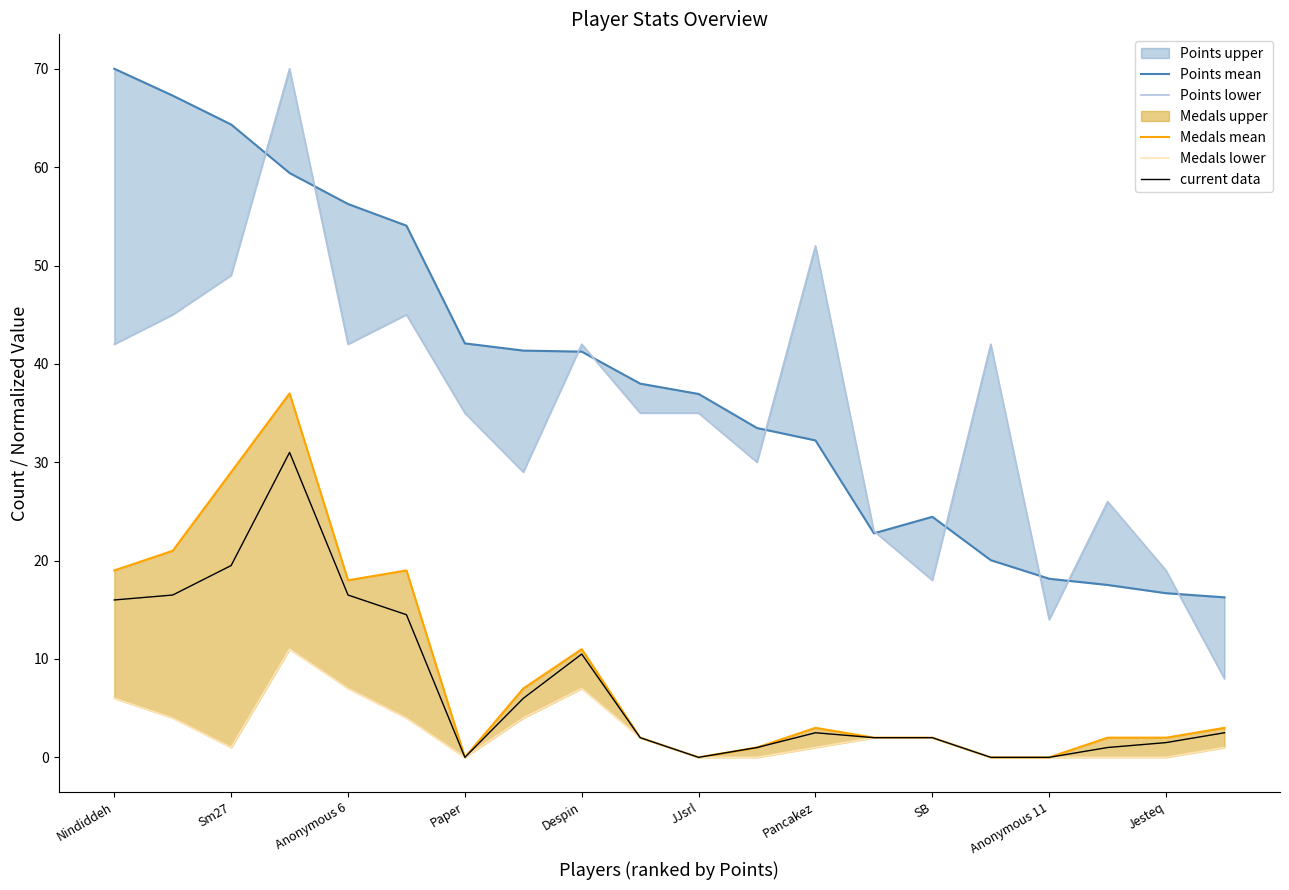

Rank the categories by Points lower value from lowest to highest.

19, 16, 14, 18, 13, 17, SB, 11, Pancakez, Jesteq, 10, Nindiddeh, Despin, Anonymous 11, 15, Sm27, JJsrl, Anonymous 6, 12, Paper